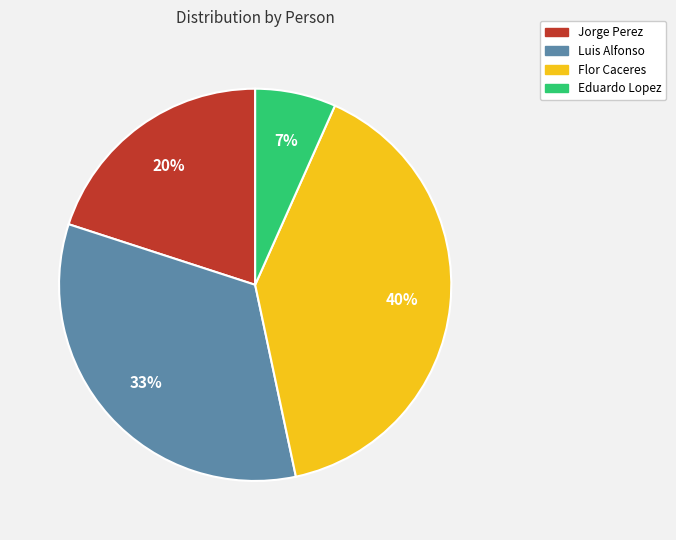

Which has a higher value, Flor Caceres or Jorge Perez?

Flor Caceres